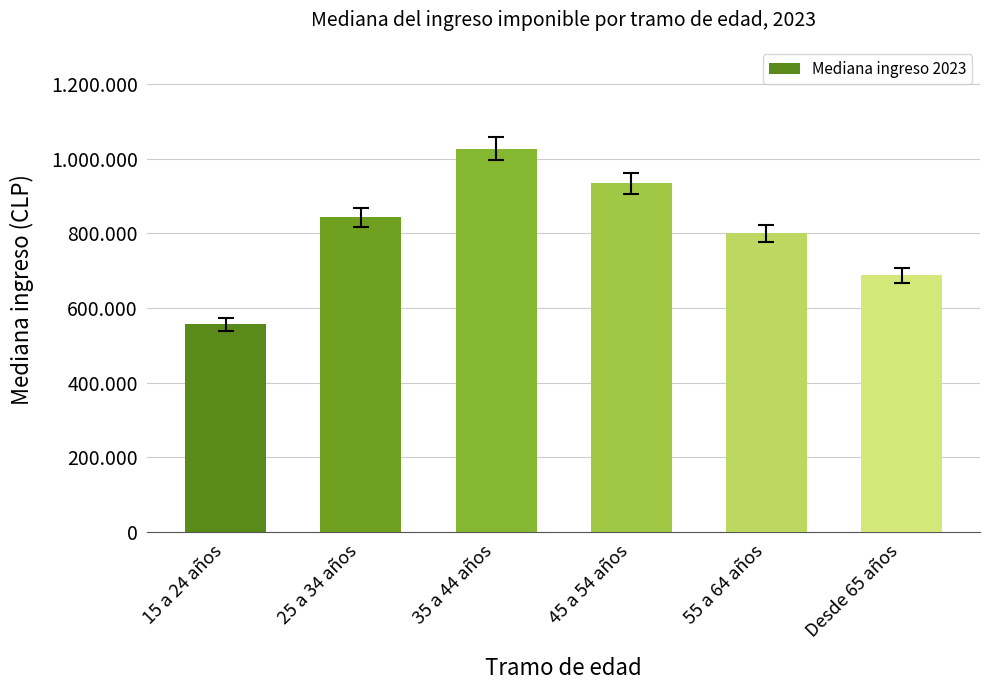

Are the bars horizontal?

No